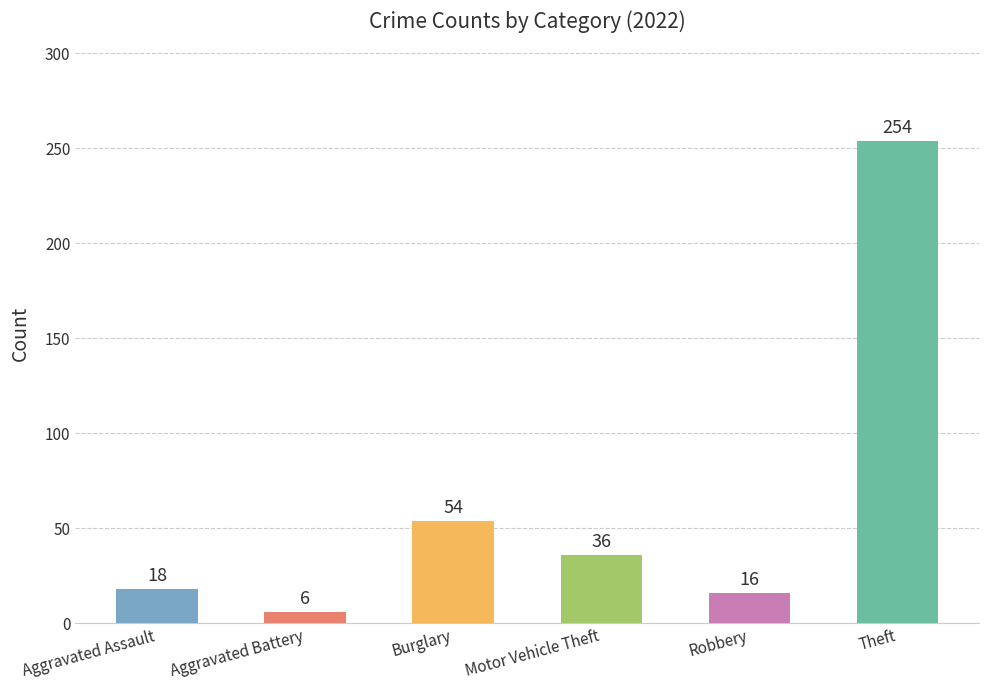

What is the value of the 6th bar from the left?

254